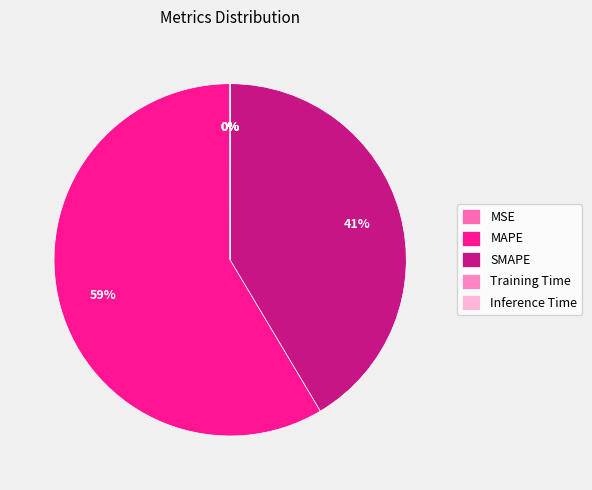

Does Training Time represent more than half of the total?

No